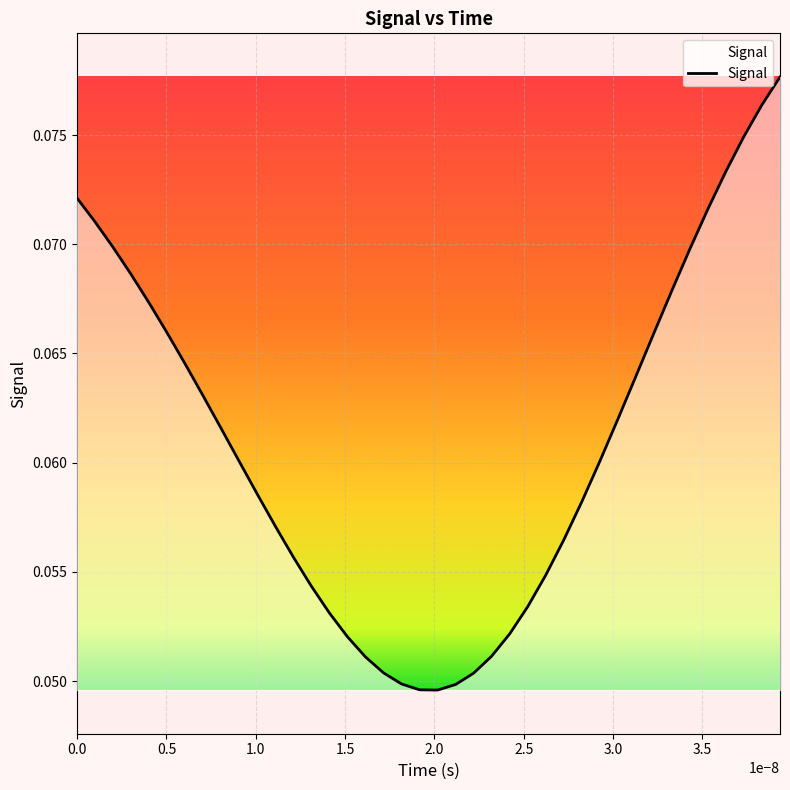

How many lines are shown in the chart?

1